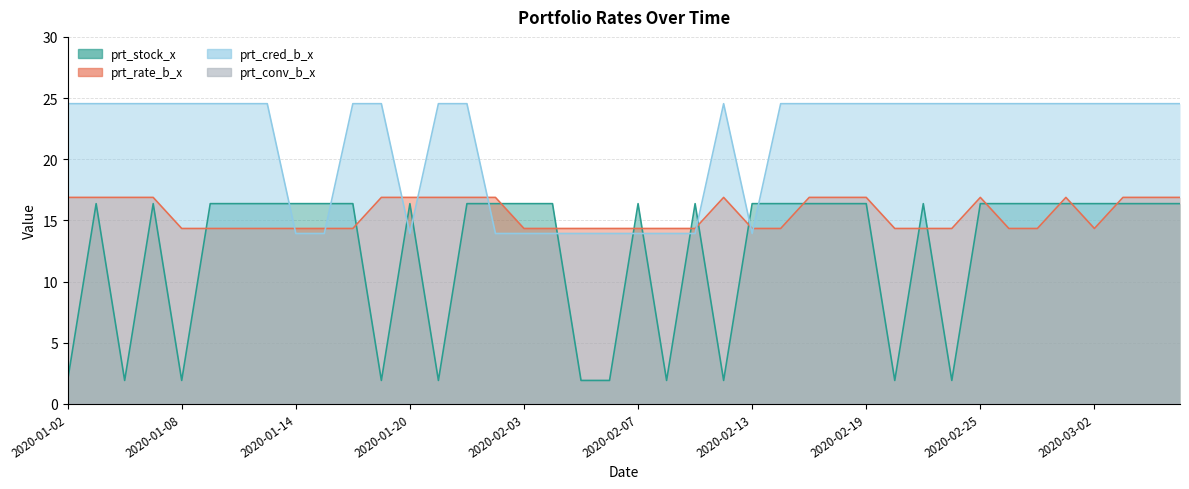

Reading left to right, list all the values displayed in this chart.

prt_stock_x: 1.9	16.4	1.9	16.4	1.9	16.4	16.4	16.4	16.4	16.4	16.4	1.9	16.4	1.9	16.4	16.4	16.4	16.4	1.9	1.9	16.4	1.9	16.4	1.9	16.4	16.4	16.4	16.4	16.4	1.9	16.4	1.9	16.4	16.4	16.4	16.4	16.4	16.4	16.4	16.4
prt_rate_b_x: 16.9	16.9	16.9	16.9	14.3	14.3	14.3	14.3	14.3	14.3	14.3	16.9	16.9	16.9	16.9	16.9	14.3	14.3	14.3	14.3	14.3	14.3	14.3	16.9	14.3	14.3	16.9	16.9	16.9	14.3	14.3	14.3	16.9	14.3	14.3	16.9	14.3	16.9	16.9	16.9
prt_cred_b_x: 24.5	24.5	24.5	24.5	24.5	24.5	24.5	24.5	13.9	13.9	24.5	24.5	13.9	24.5	24.5	13.9	13.9	13.9	13.9	13.9	13.9	13.9	13.9	24.5	13.9	24.5	24.5	24.5	24.5	24.5	24.5	24.5	24.5	24.5	24.5	24.5	24.5	24.5	24.5	24.5